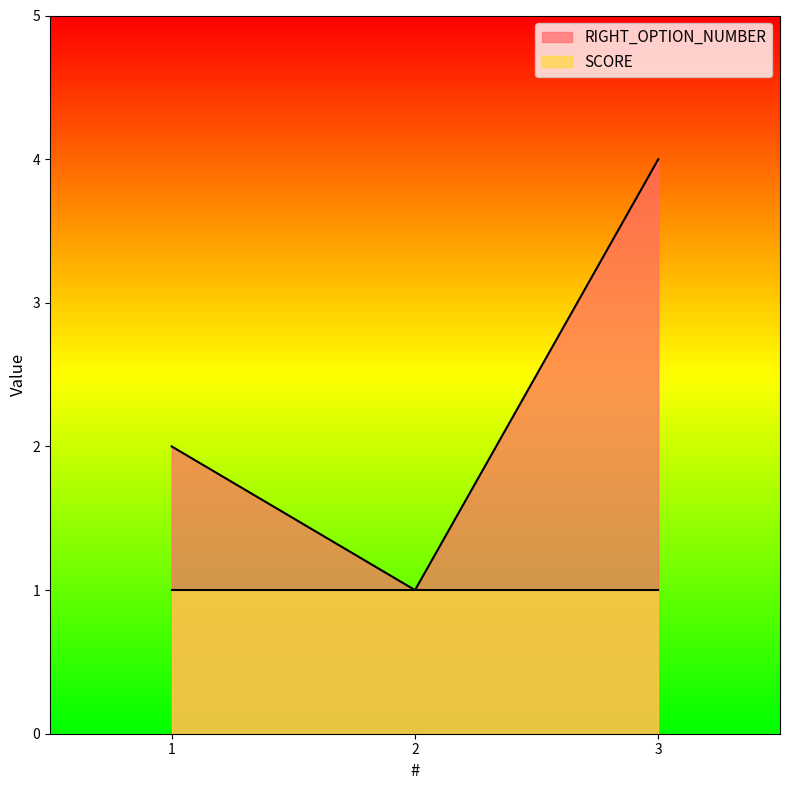

How many series are shown in this chart?

2